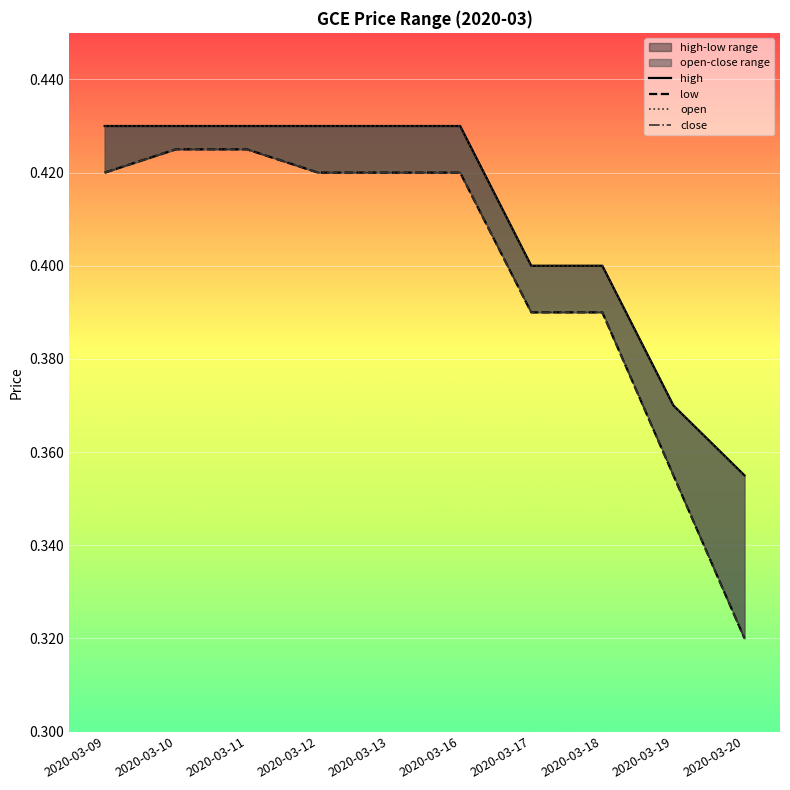

What is the value of the low point at the 10th from the left?

0.3